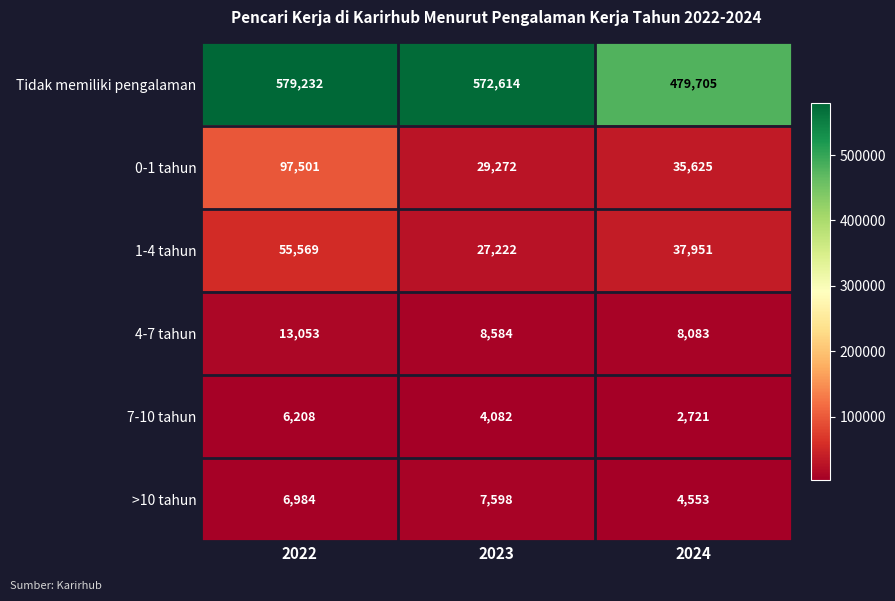

Which series has the largest total across all categories?

Tidak memiliki pengalaman